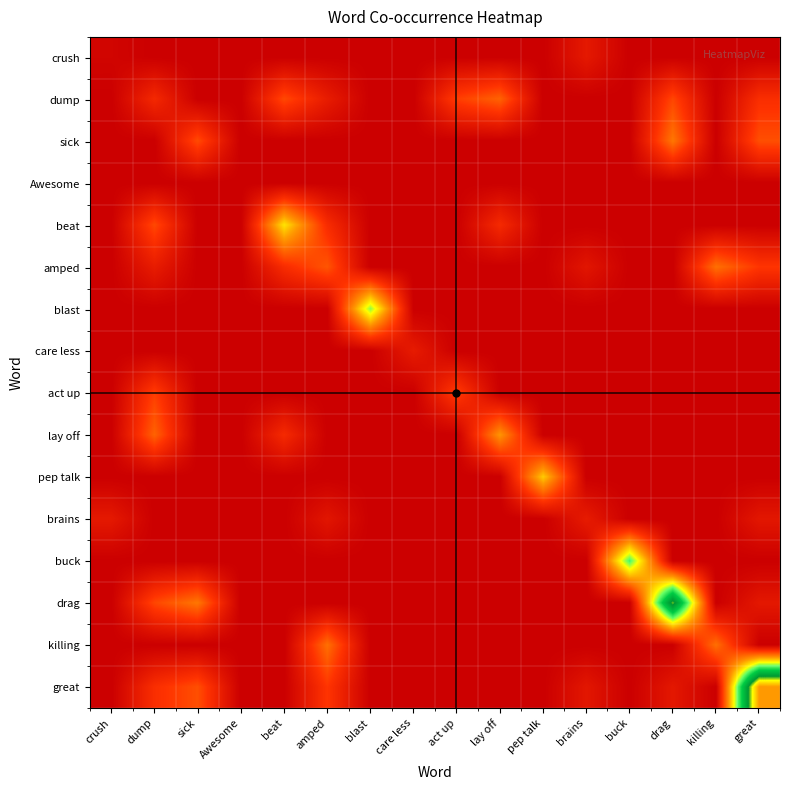

Which label corresponds to the smallest value in the chart?

dump